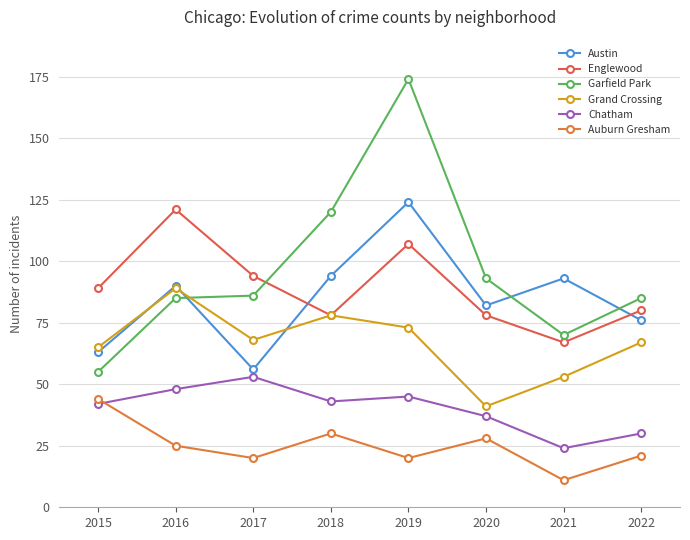

Is it true that Chatham equals 48 at 2016?

True